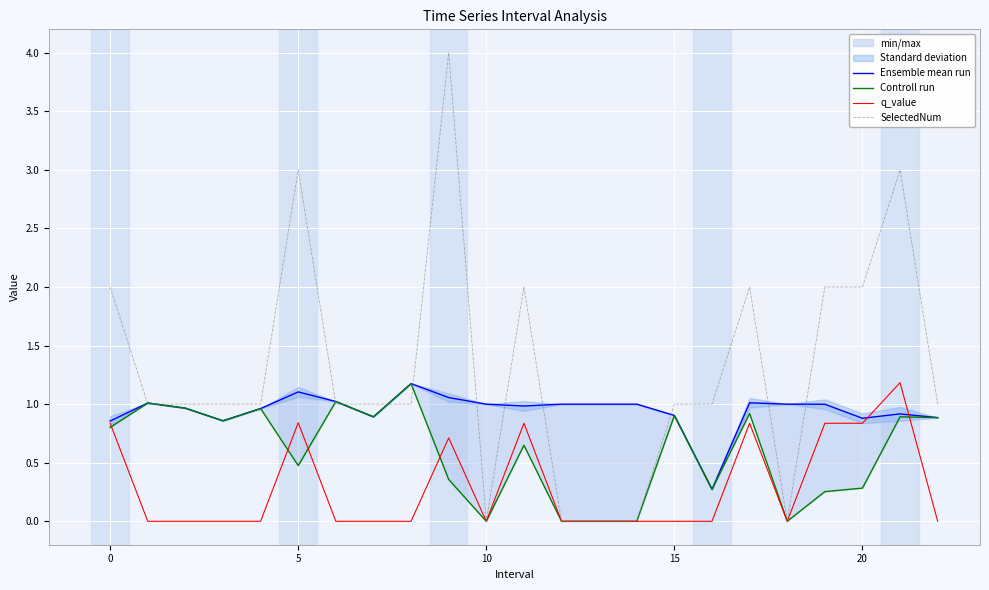

The value of SelectedNum at 17 is 2.0. True or false?

True